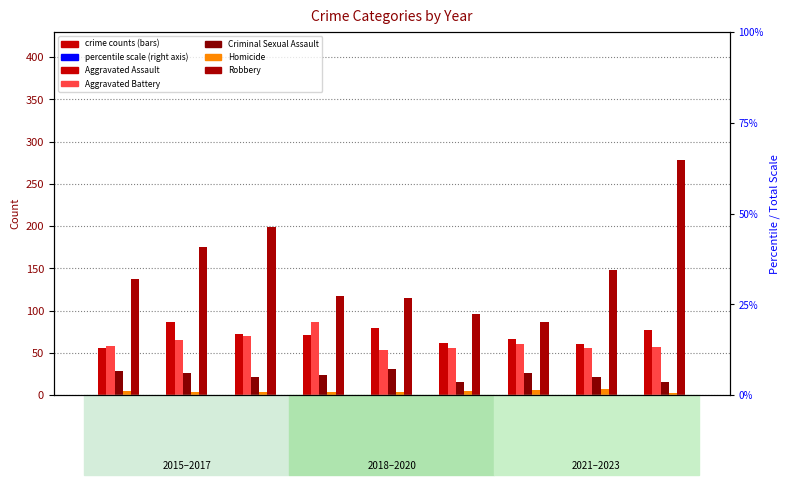

What is the total value across all series at 2016?

356